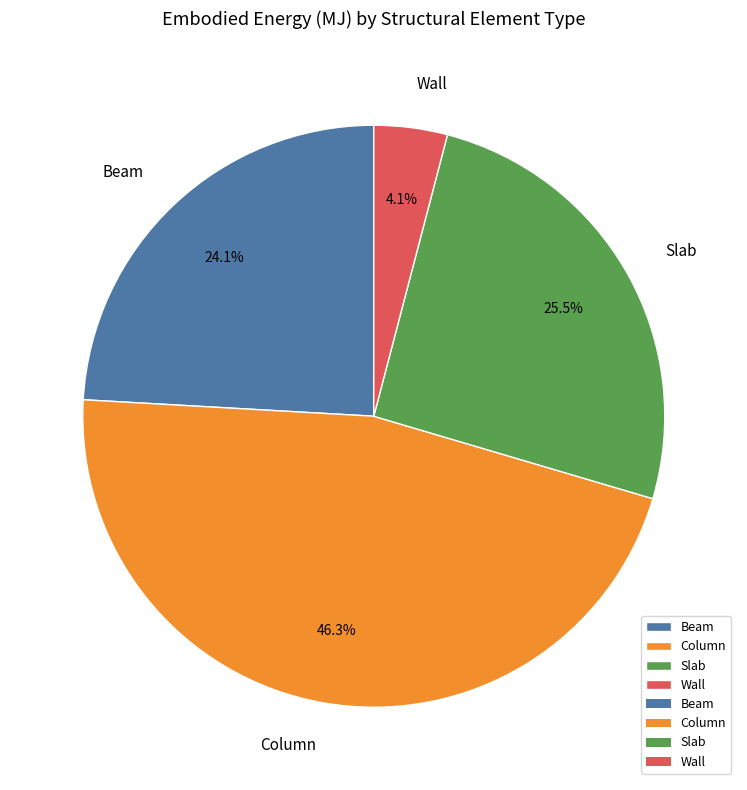

Which slice is the largest?

Column